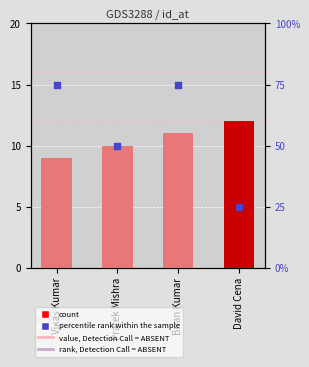

What is the total value across all series at David Cena?

37